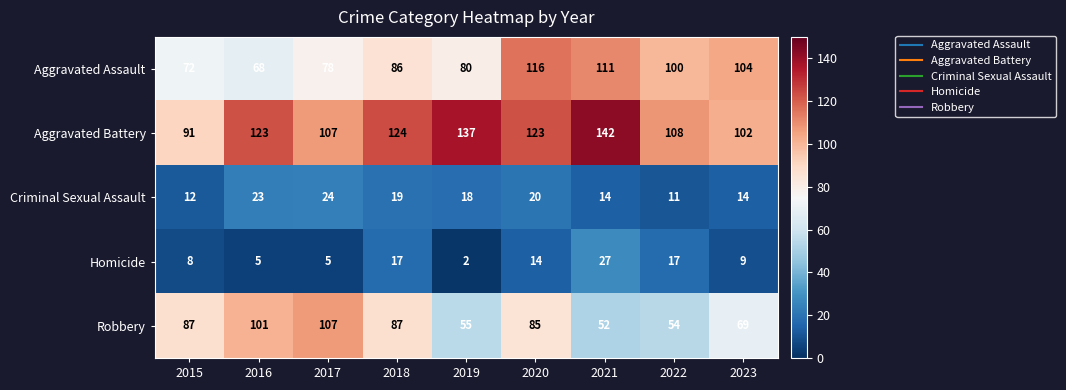

At which category is the sum across all series the highest?

2020